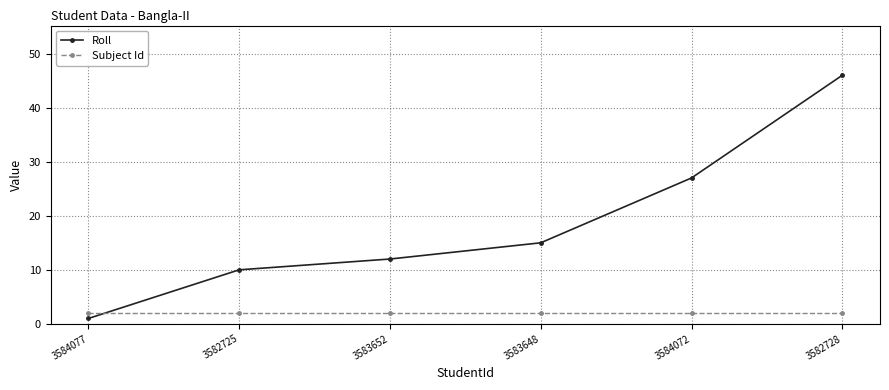

True or false: Subject Id has more than 2 points higher than both neighbors.

False